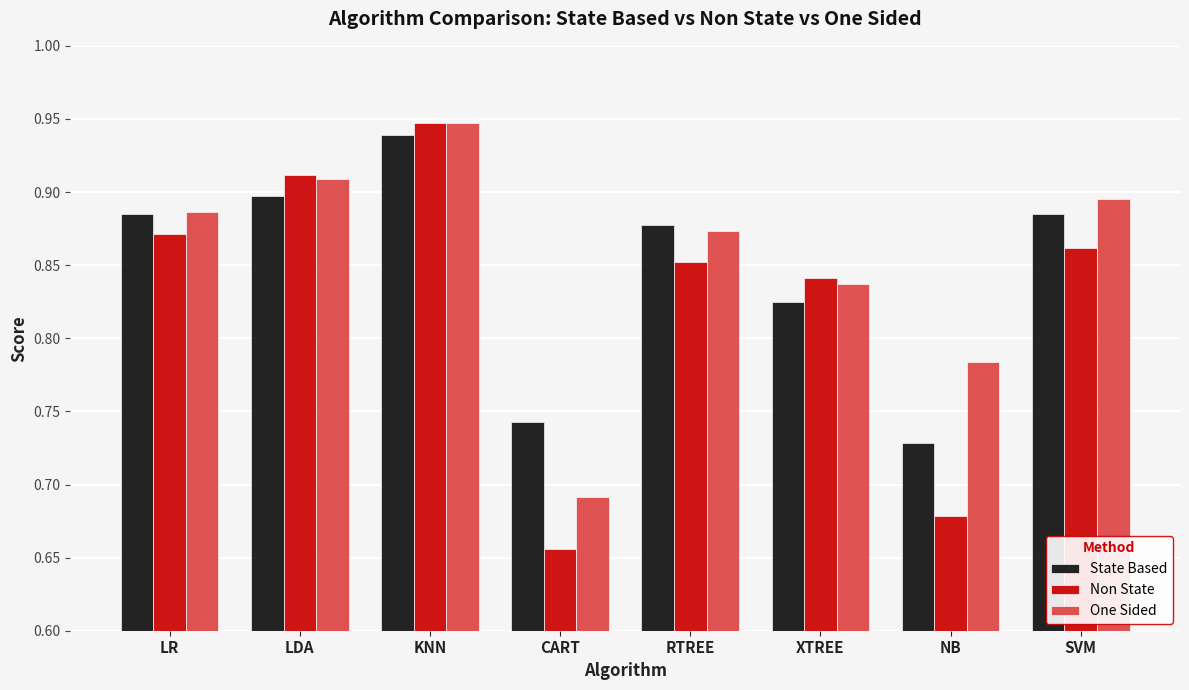

Which category has the lowest value across all series?

CART